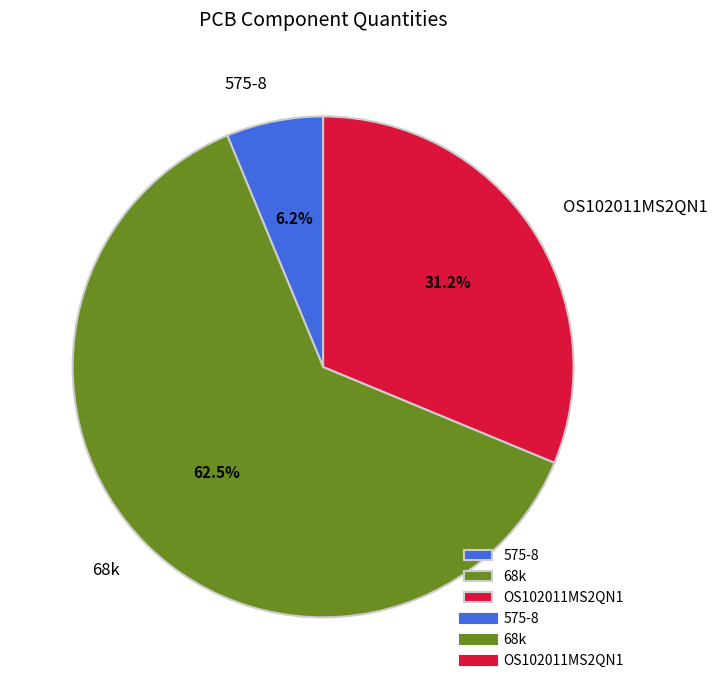

How many segments does this pie chart have?

3